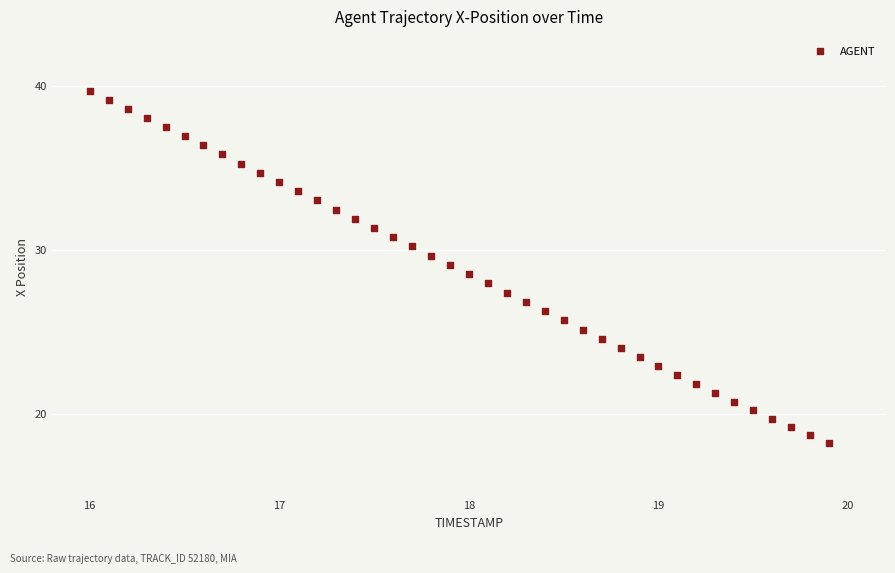

What is the range of X values (max minus min)?

3.9